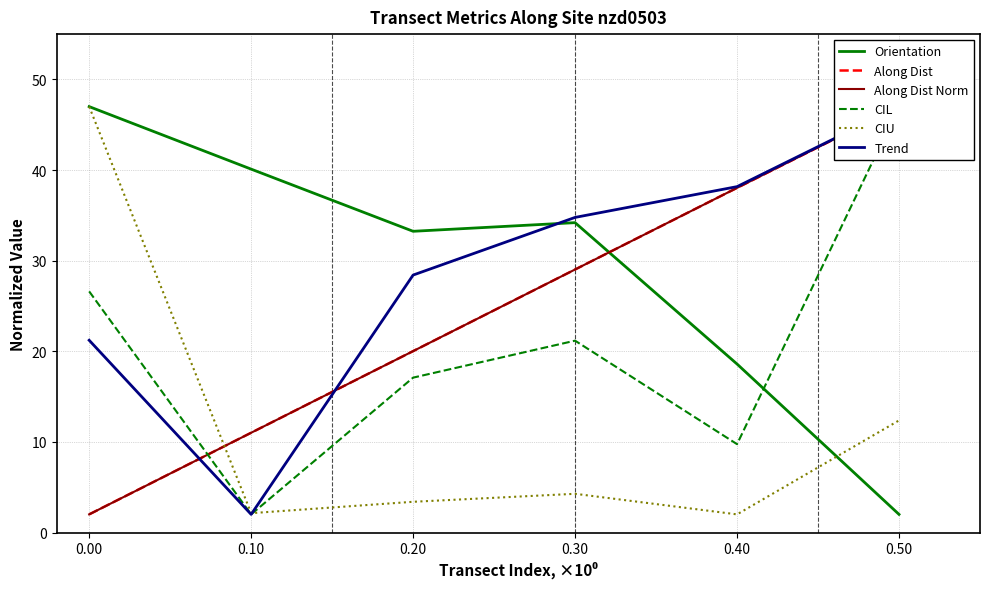

List the labels in order of Orientation value, largest first.

0.00, 0.10, 0.30, 0.20, 0.40, 0.50